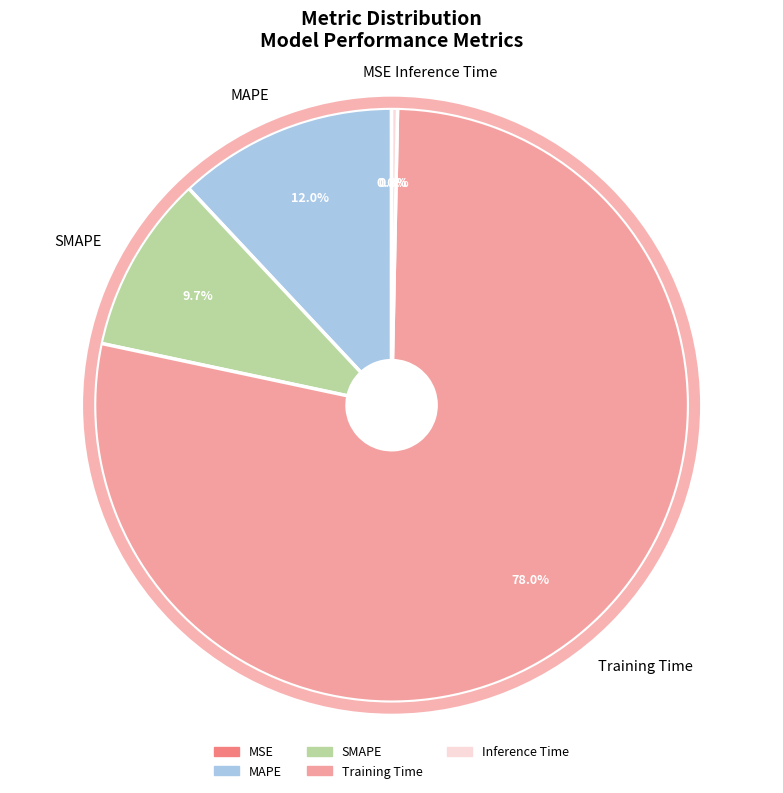

What percentage do Inference Time and Training Time together represent?

78.3%